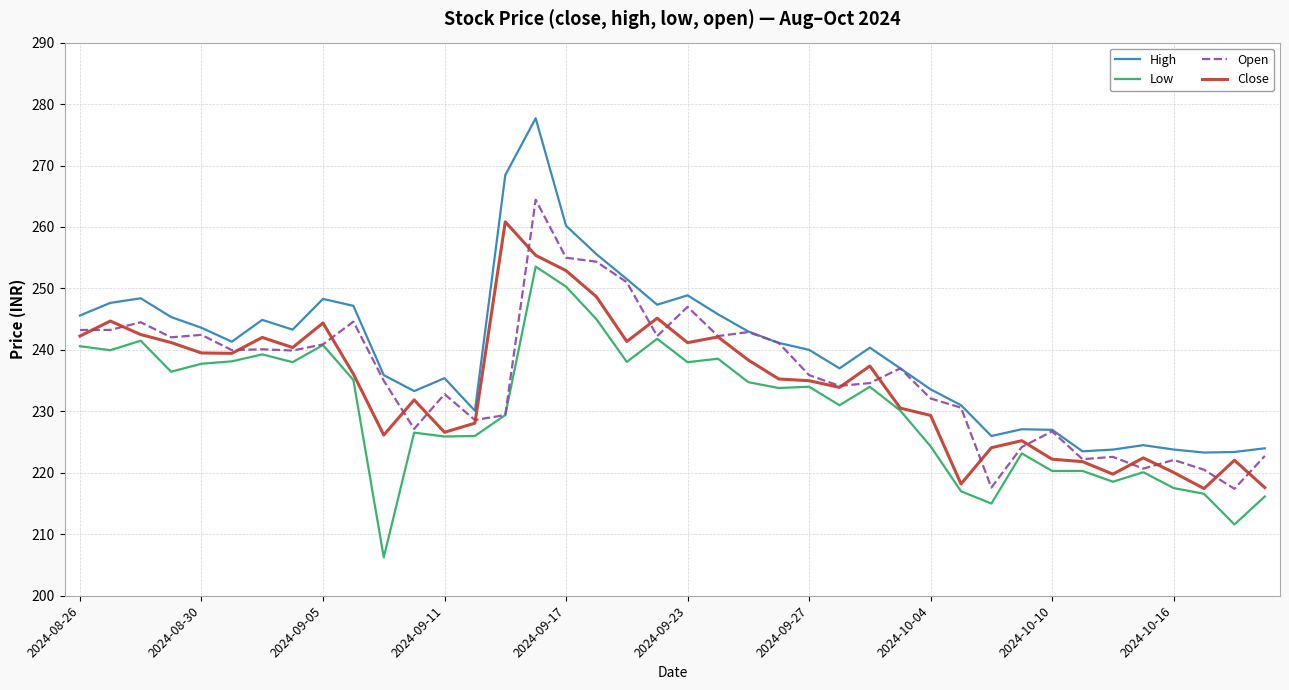

How many lines are shown in the chart?

4